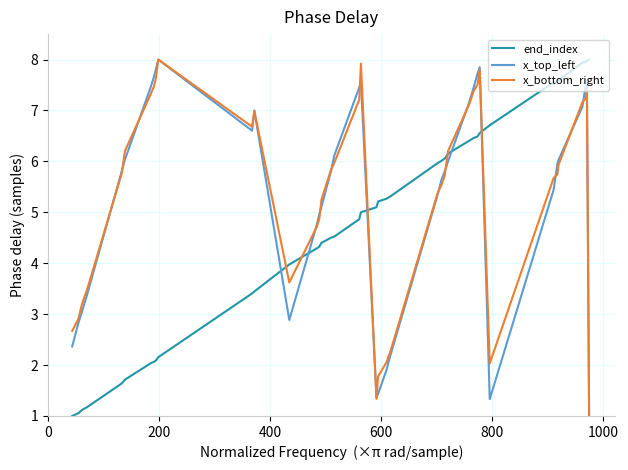

What is the smallest value displayed?

1.0